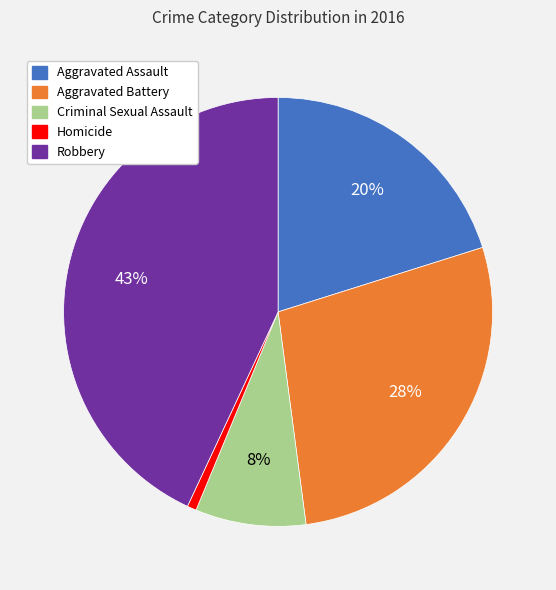

Is there any slice that represents more than half of the pie?

No